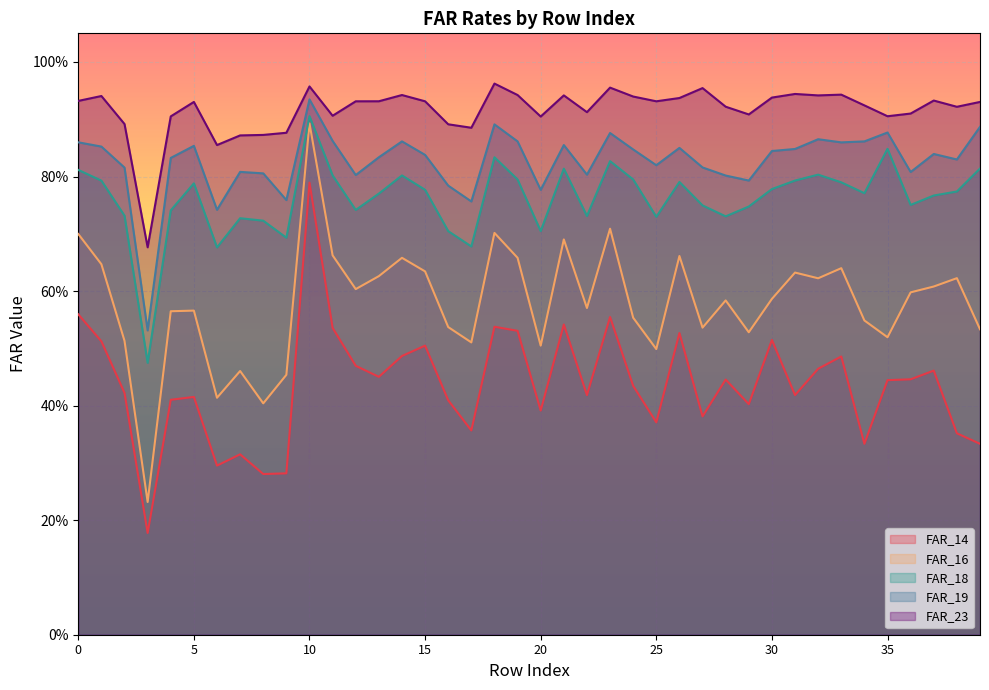

What is the highest value of the FAR_16 series?

0.9